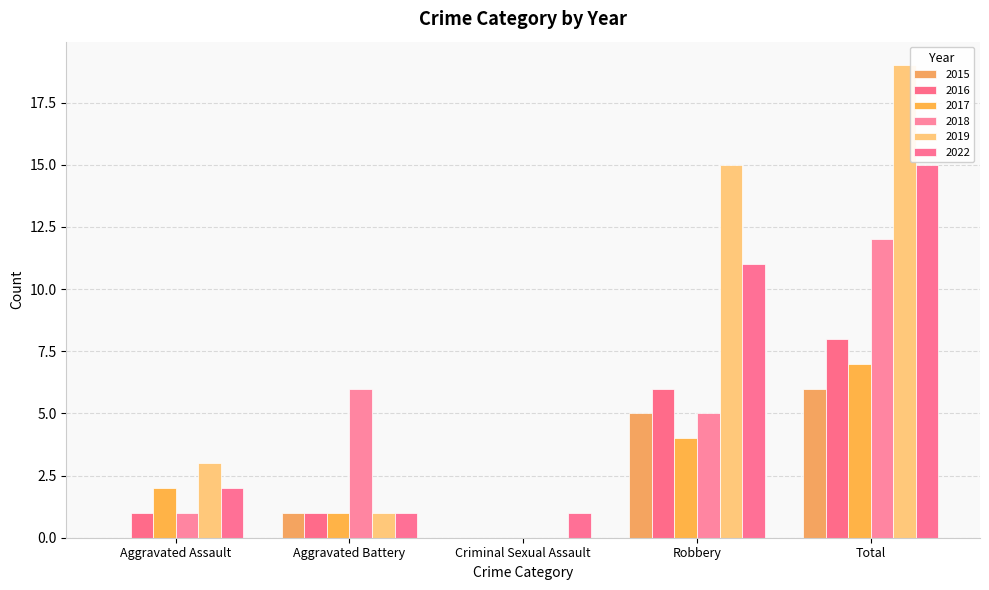

Reading right to left, transcribe all the data shown in this chart.

2015: 6	5	0	1	0
2016: 8	6	0	1	1
2017: 7	4	0	1	2
2018: 12	5	0	6	1
2019: 19	15	0	1	3
2022: 15	11	1	1	2